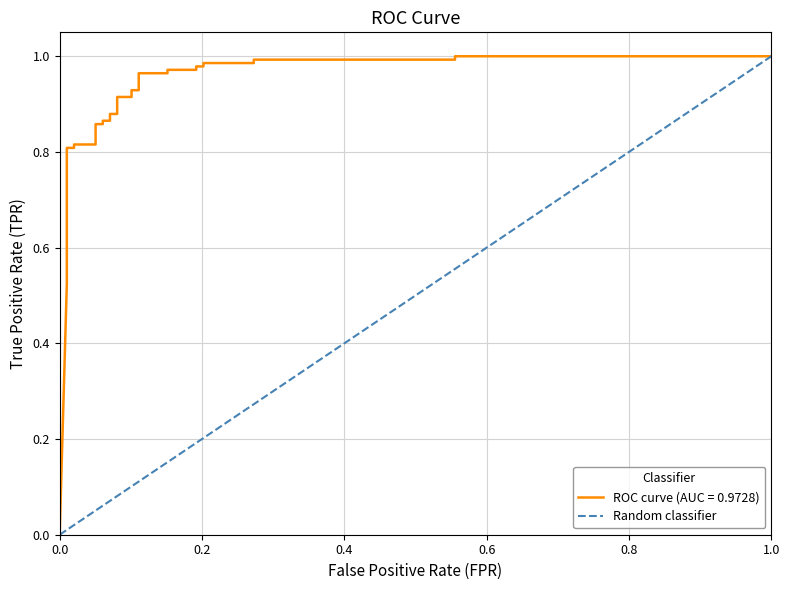

How many values are below 1?

1